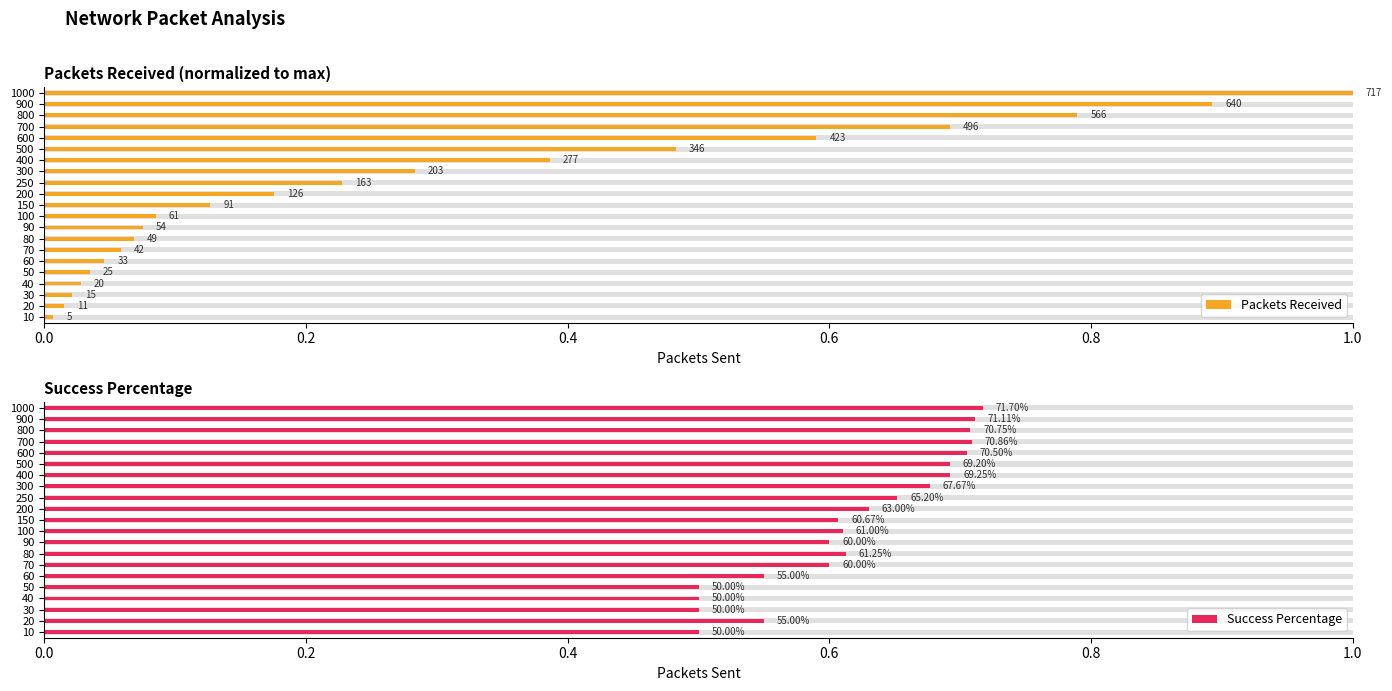

Rank the series by their average value, from highest to lowest.

Success Percentage, Packets Received